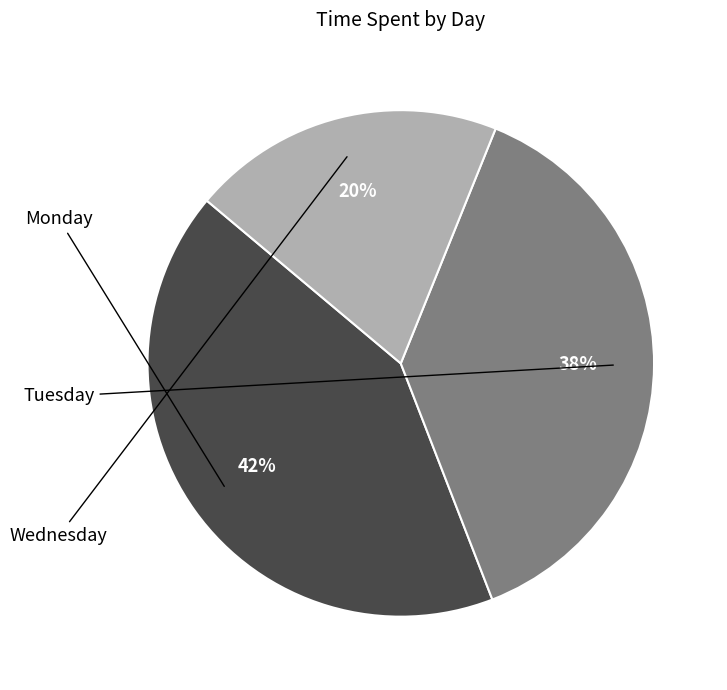

True or false: Tuesday accounts for 48% of the total.

False